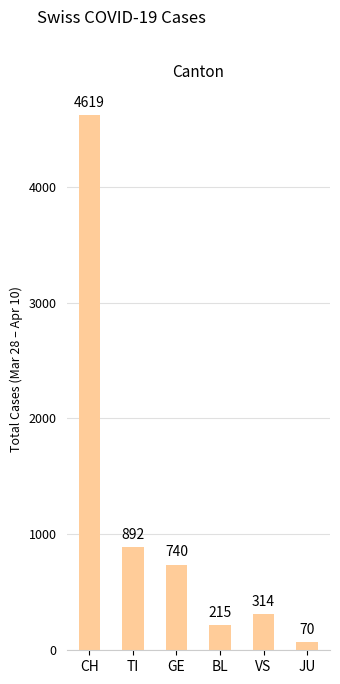

How many categories are shown in the chart?

6